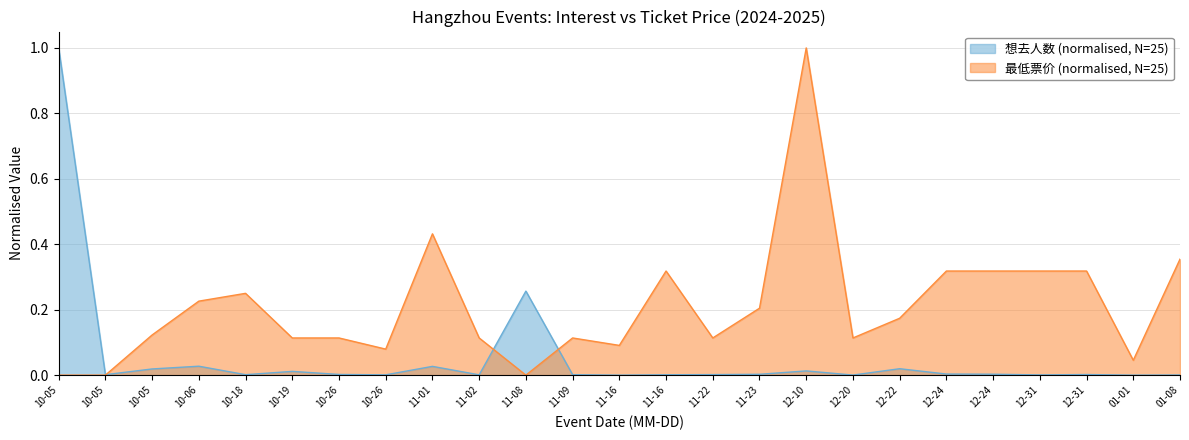

What is the sum of all 最低票价 values?

5.3